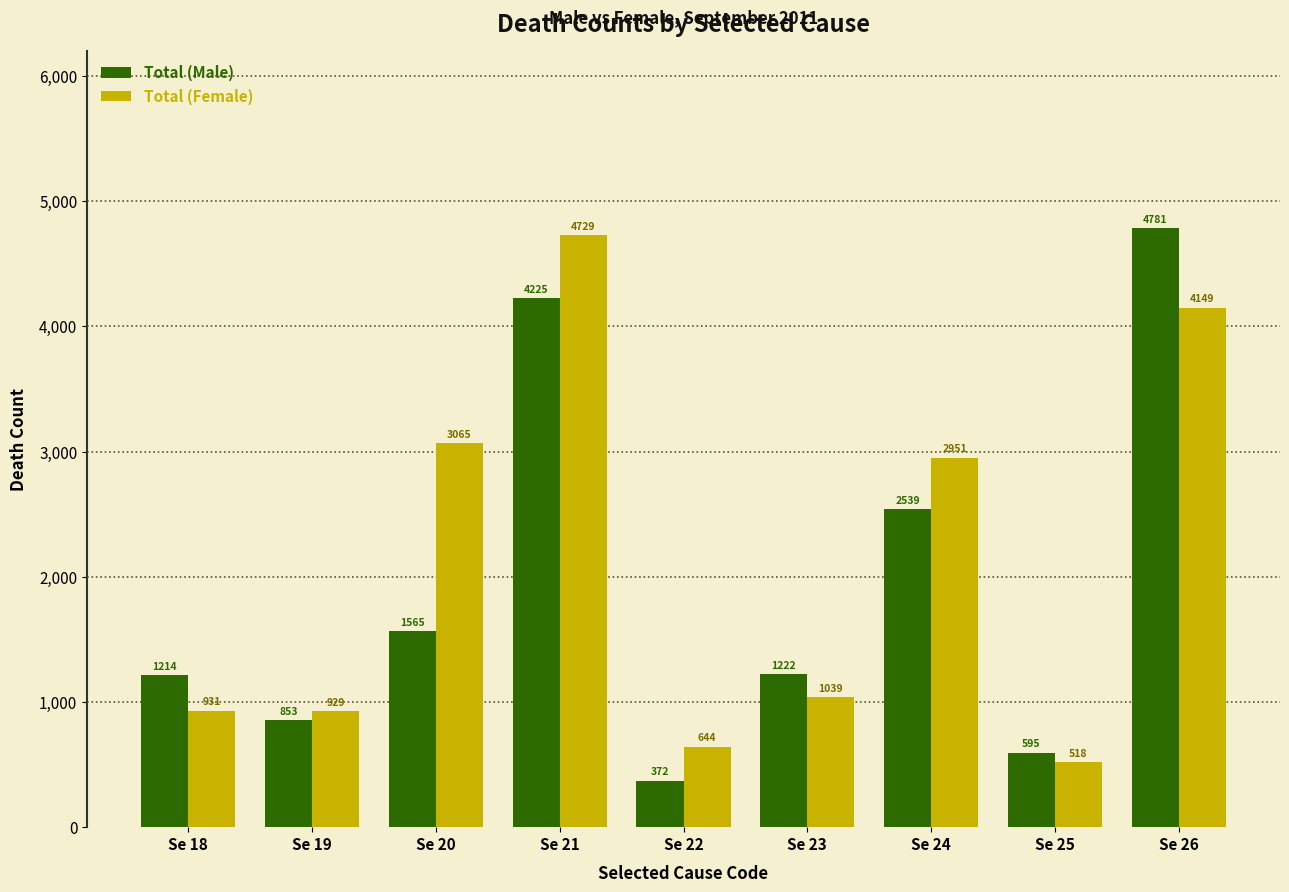

How many bars are there in total?

18